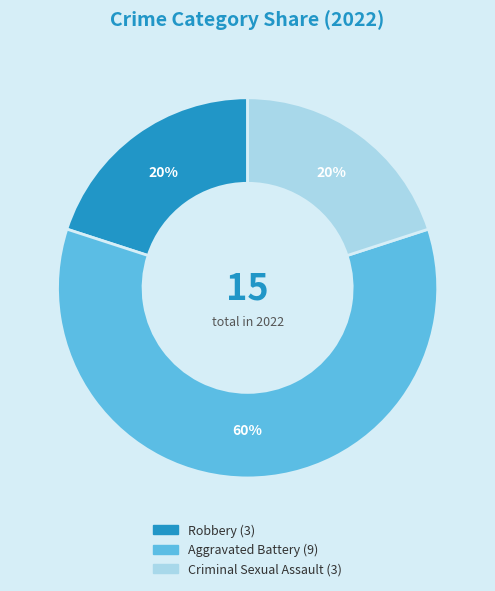

Count the number of slices in the pie.

3